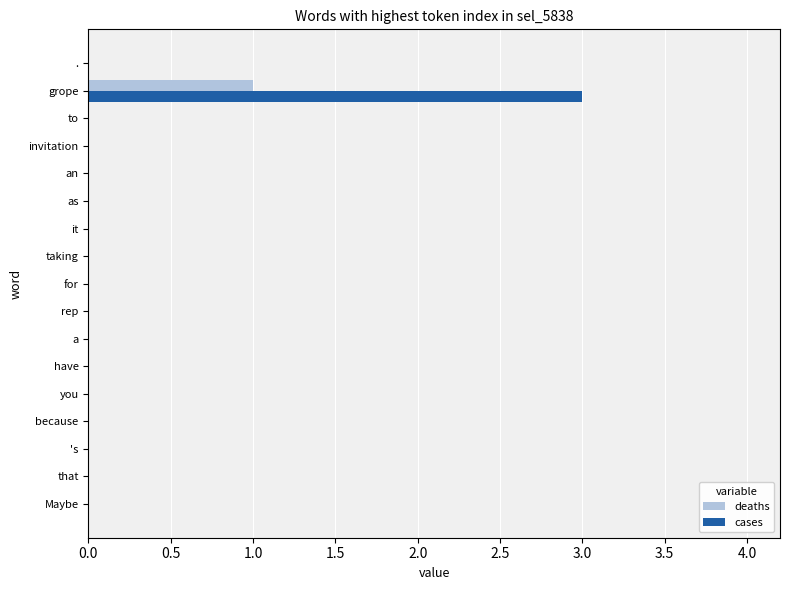

At which category is the sum across all series the highest?

grope